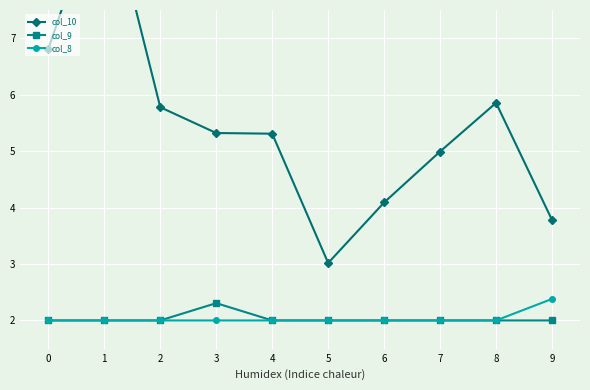

Reading right to left, transcribe all the data shown in this chart.

col_10: 3.8	5.9	5.0	4.1	3.0	5.3	5.3	5.8	9.7	6.8
col_9: 2.0	2.0	2.0	2.0	2.0	2.0	2.3	2.0	2.0	2.0
col_8: 2.4	2.0	2.0	2.0	2.0	2.0	2.0	2.0	2.0	2.0